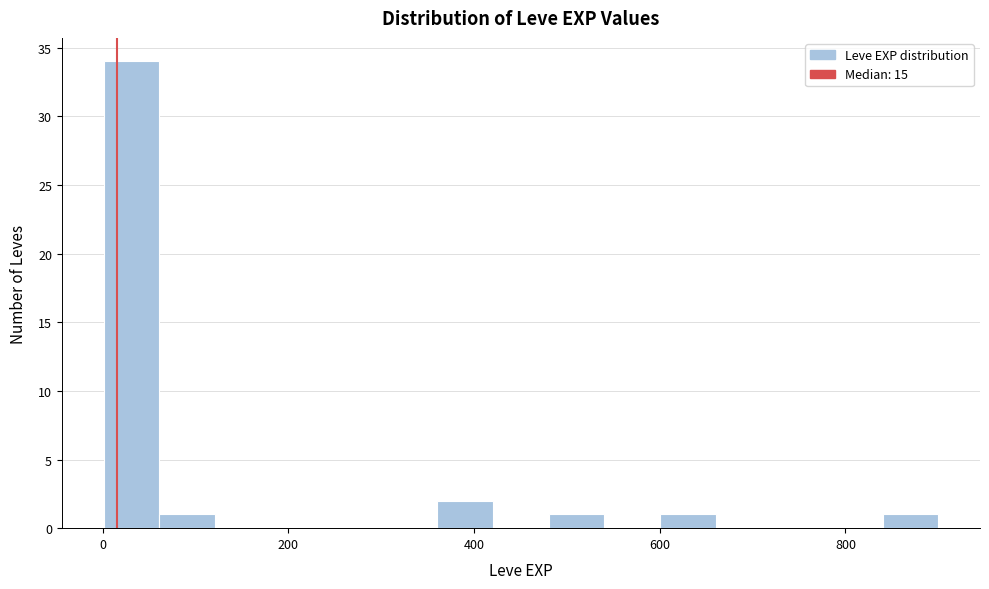

Read against the x-axis, roughly where is the centre of the tallest bar?

40